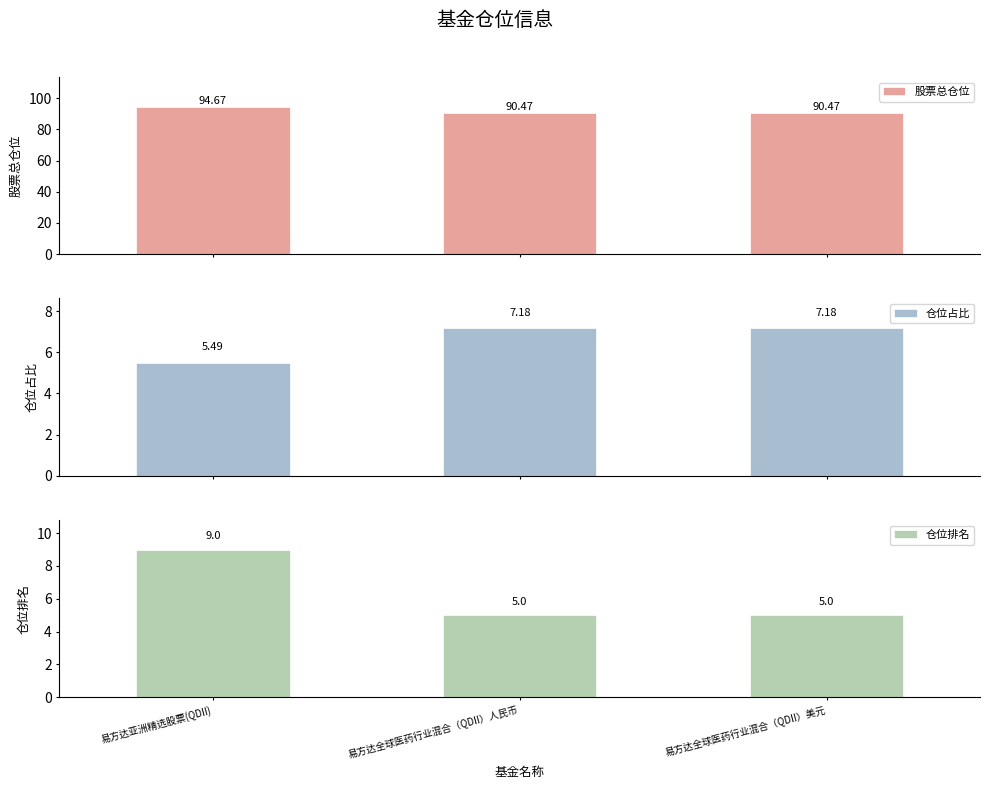

What is the sum of all 仓位排名 values?

19